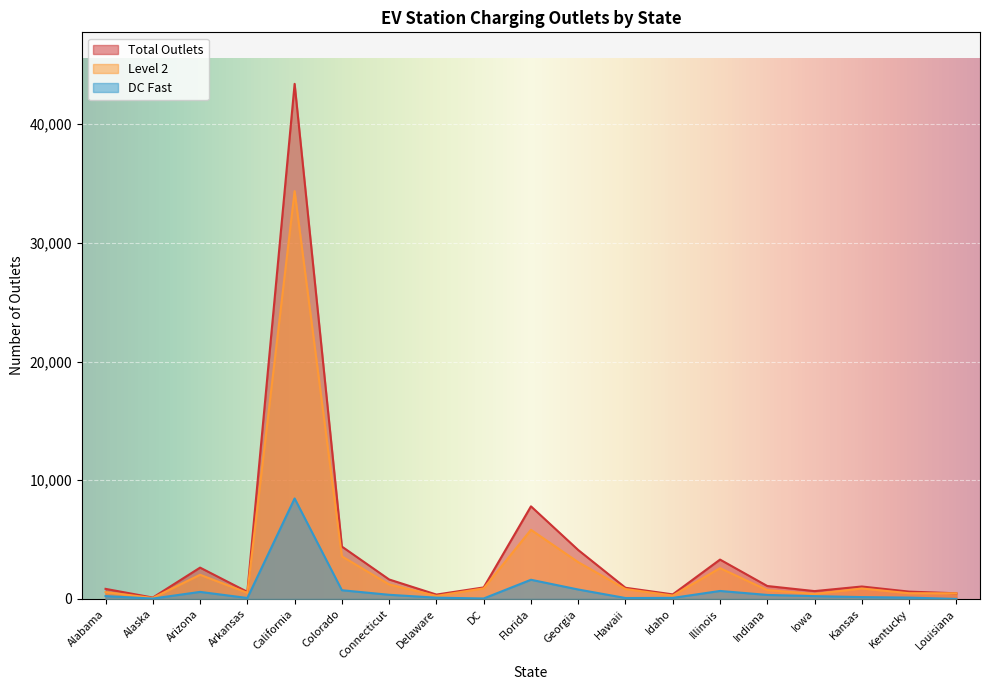

How many distinct data groups are displayed?

3